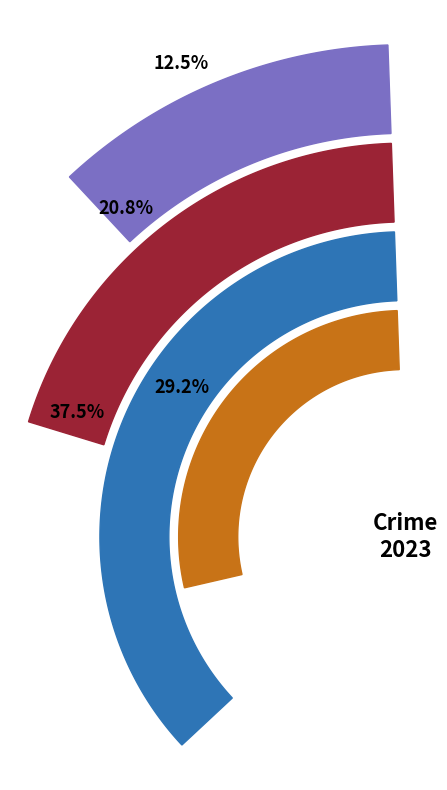

What is the ratio of the value at Theft to the value at Aggravated Battery?

1.4